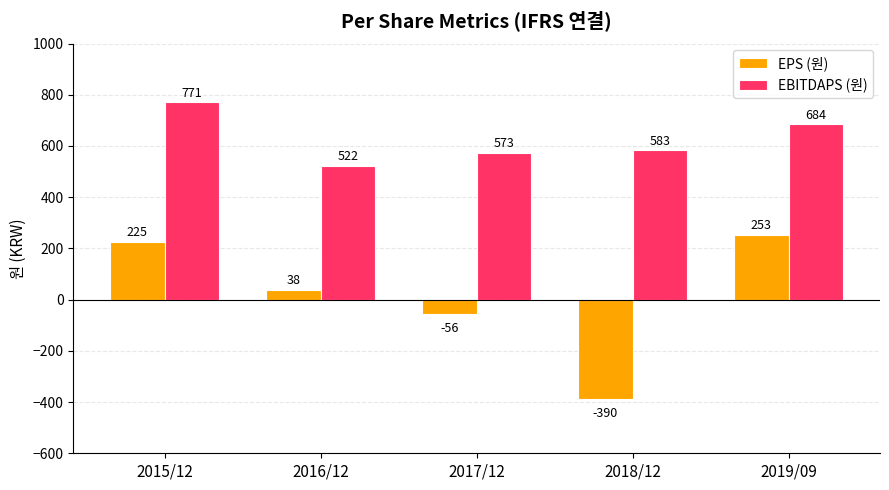

What is the difference between the highest and lowest values at 2017/12?

629